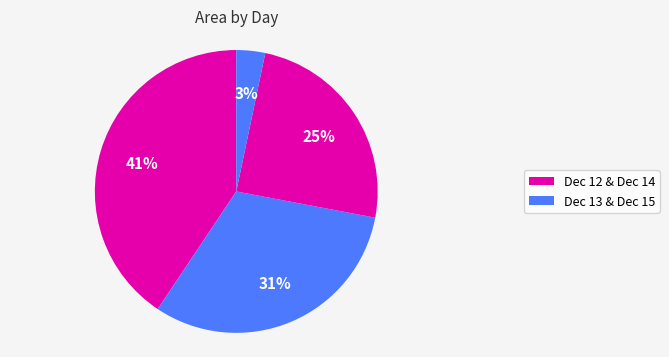

Which slice is the largest?

12